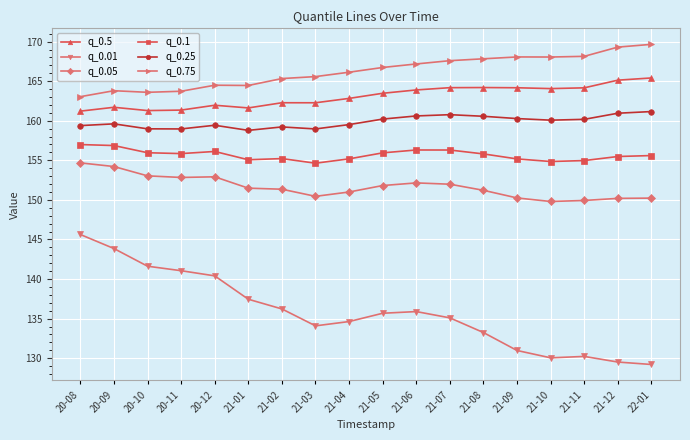

What is the label of the 5th point from the right?

21-09